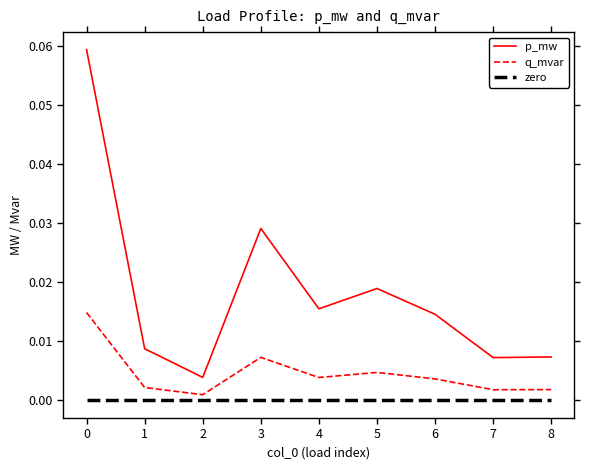

At how many categories does at least one series exceed 0?

9